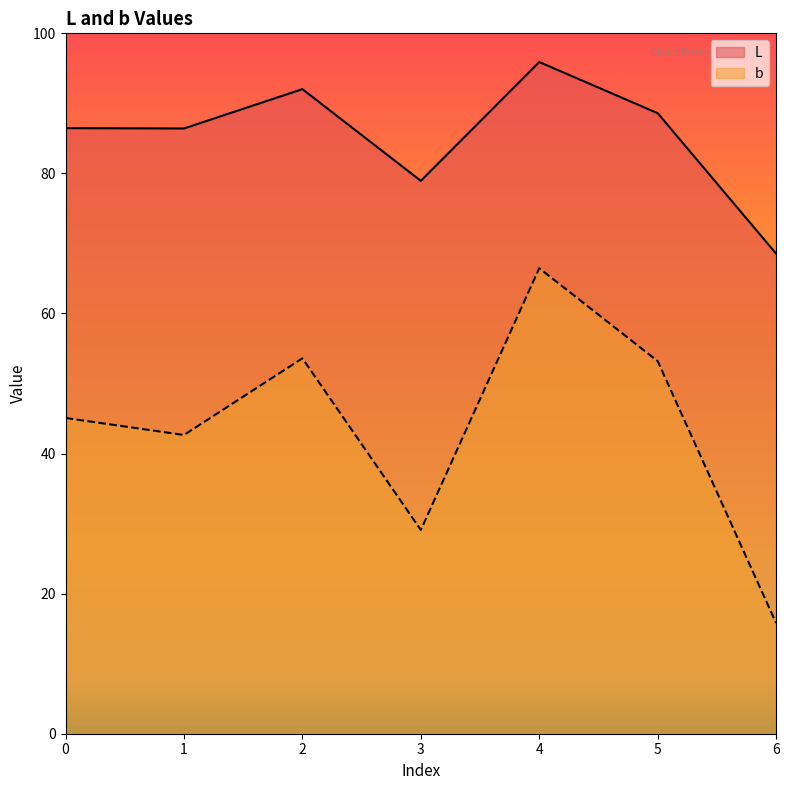

How many lines are shown in the chart?

2